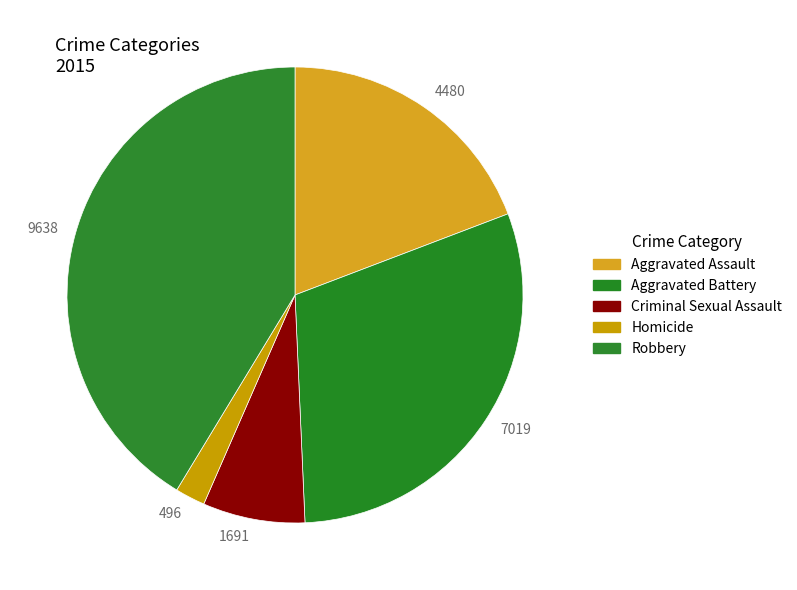

Rank the categories by value from highest to lowest.

Robbery, Aggravated Battery, Aggravated Assault, Criminal Sexual Assault, Homicide